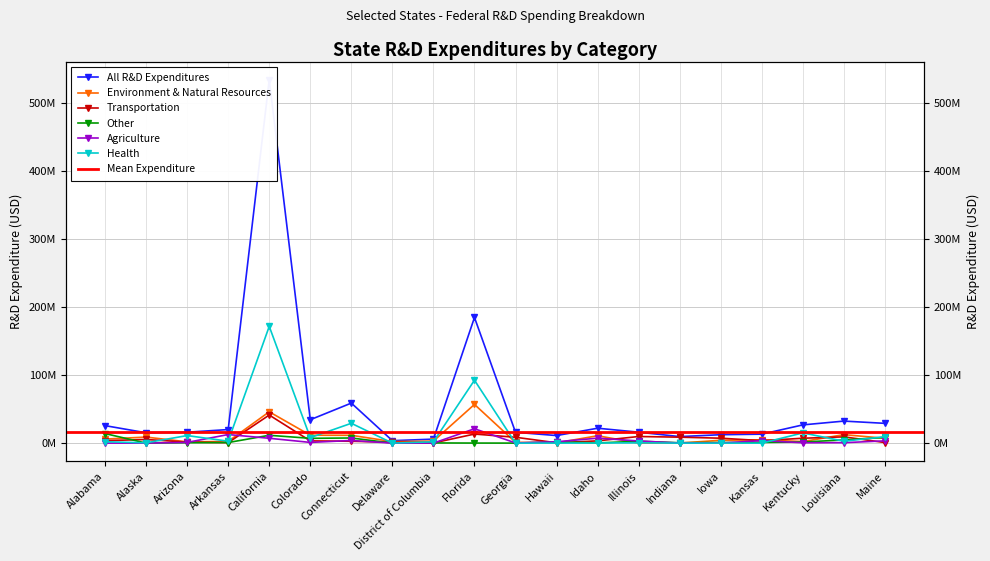

How many lines are shown in the chart?

6